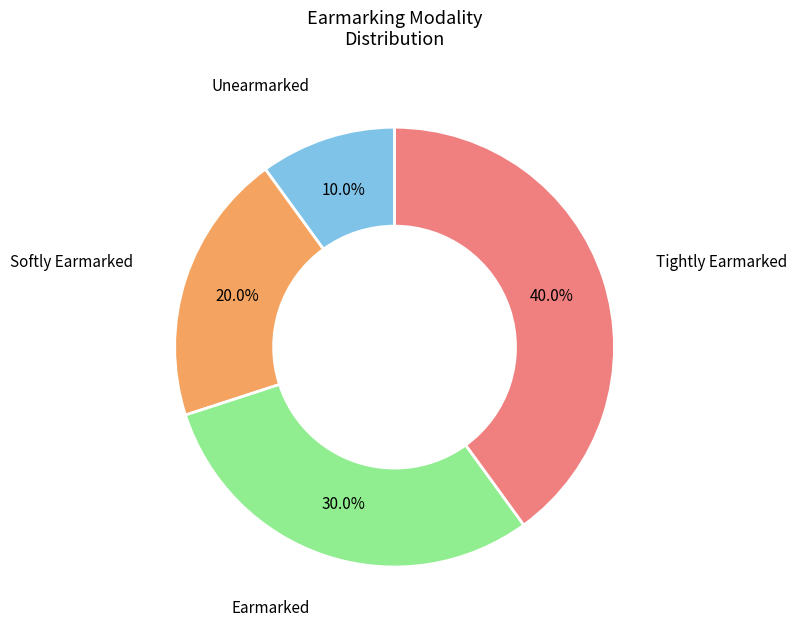

Is there a majority slice in this chart?

No